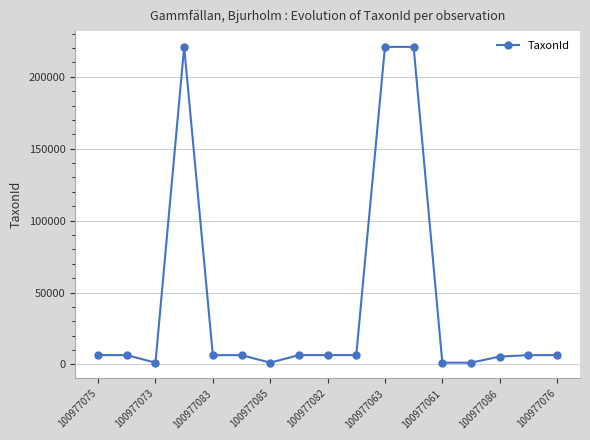

What is the difference between the maximum and minimum values?

219585